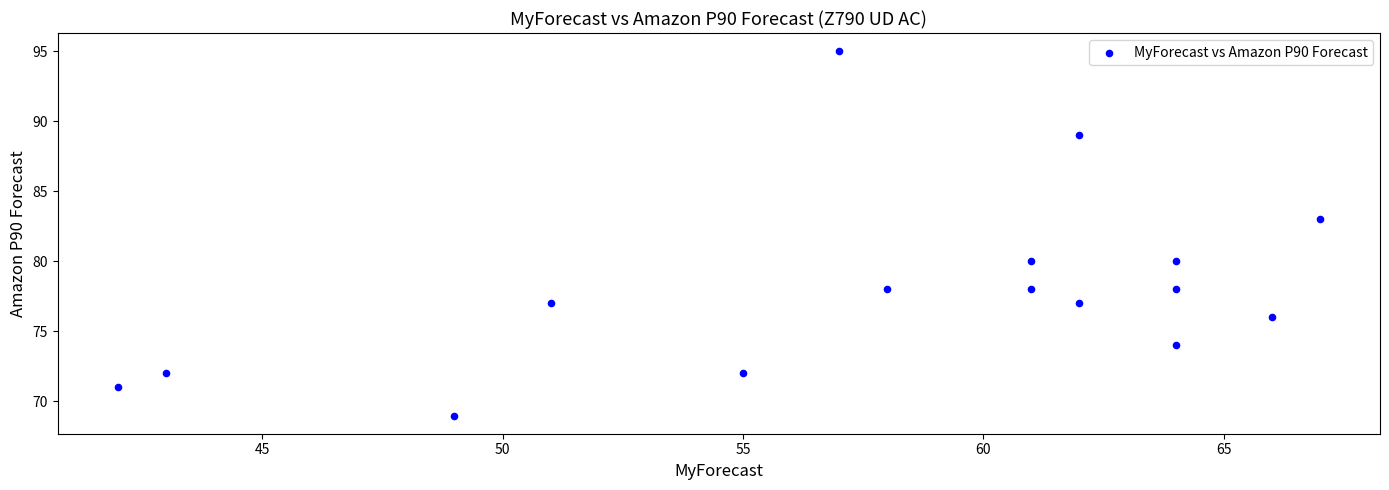

What Y value in the scatter plot is closest to 82?

83